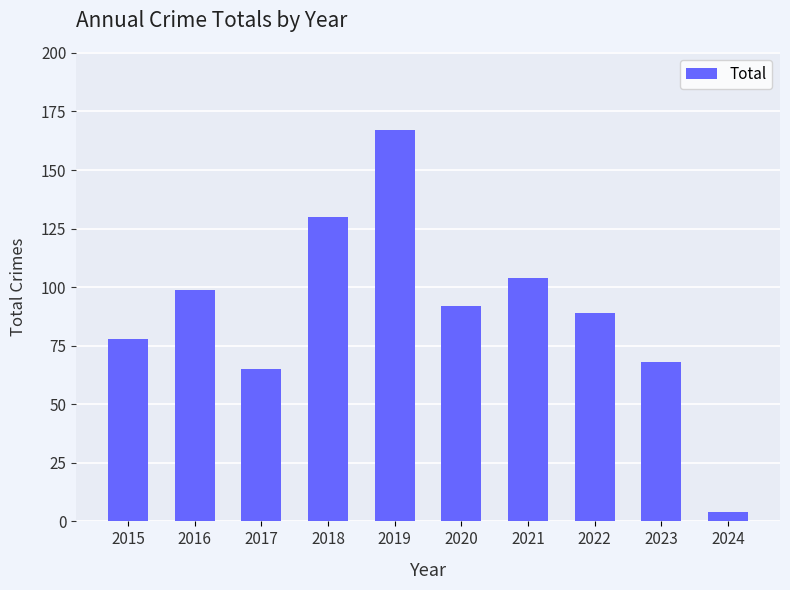

What is the sum of the values at 2023 and 2018?

198